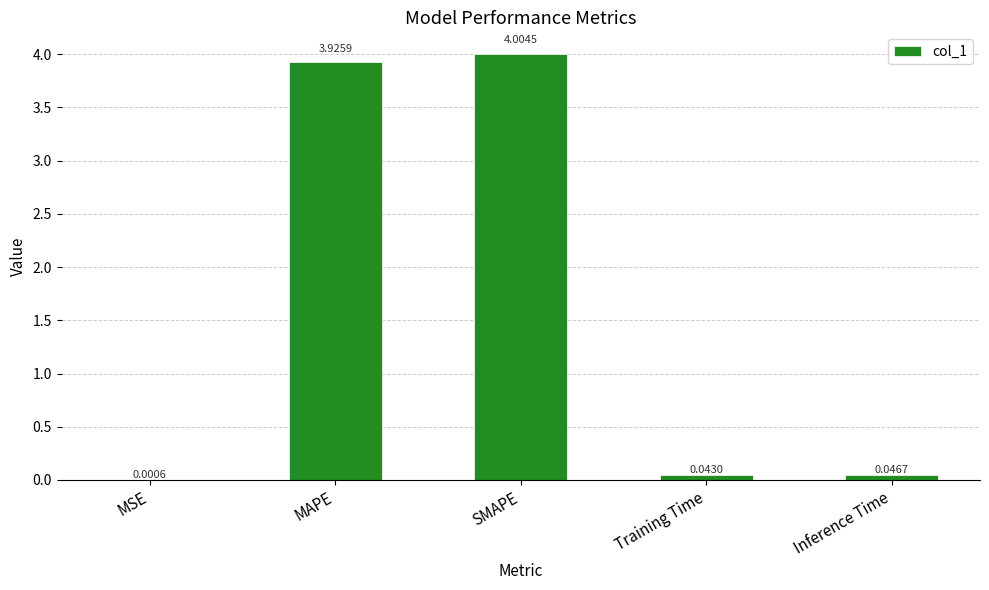

What is the change in value from MSE to MAPE?

+3.9